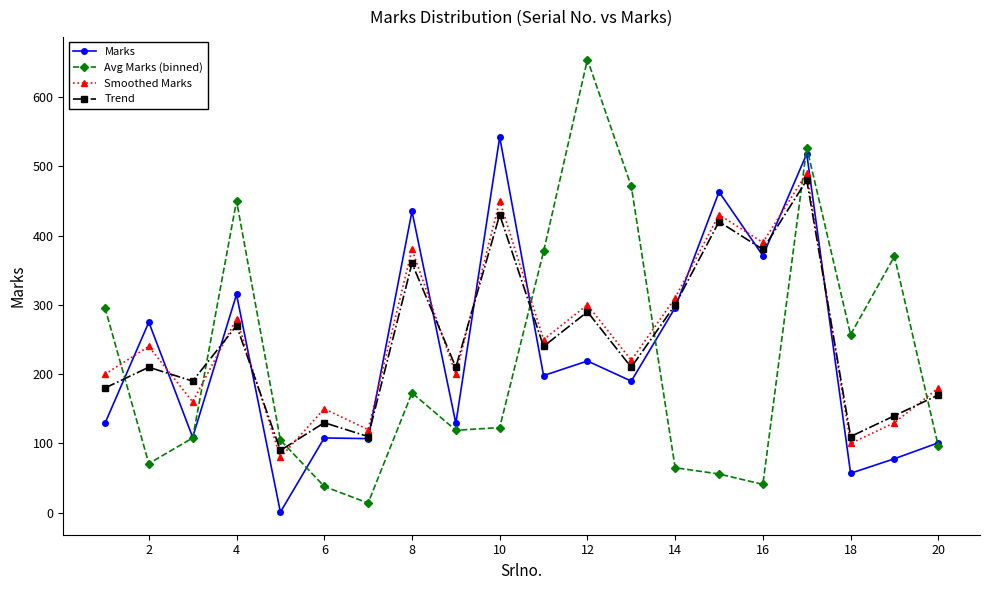

How many series are shown in this chart?

4